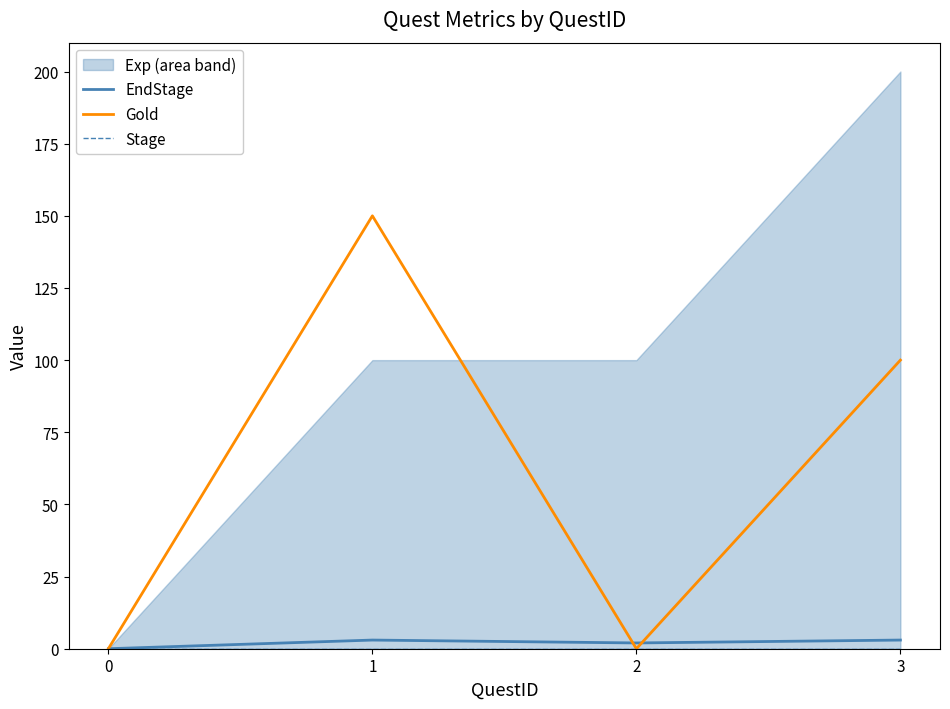

True or false: Stage and Gold cross at least once.

False